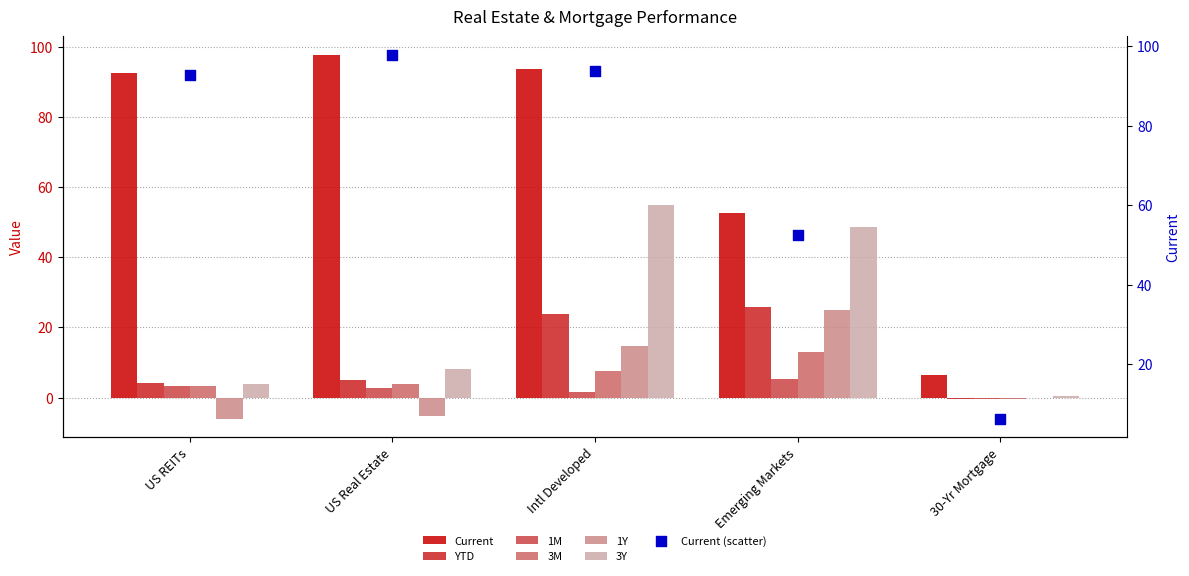

What is the total value across all series at US REITs?

101.1